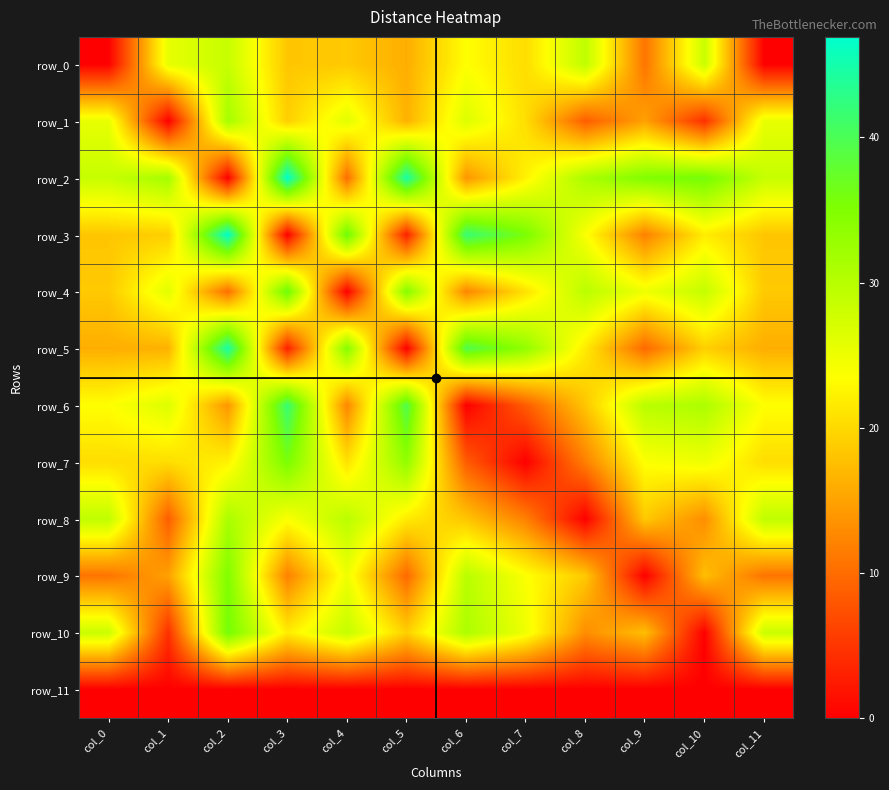

At which category is the sum across all series the highest?

col_2